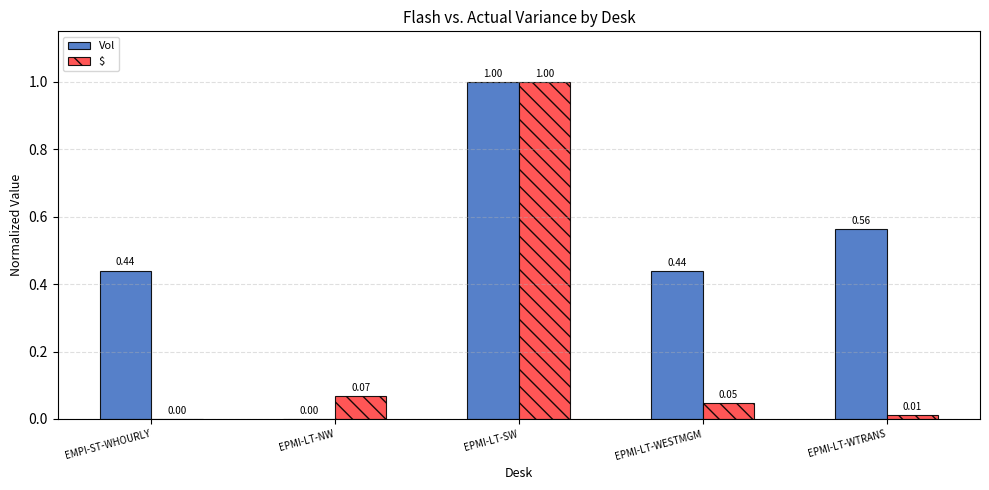

Is the value of $ at EMPI-ST-WHOURLY greater than the value of Vol at EPMI-LT-SW?

No